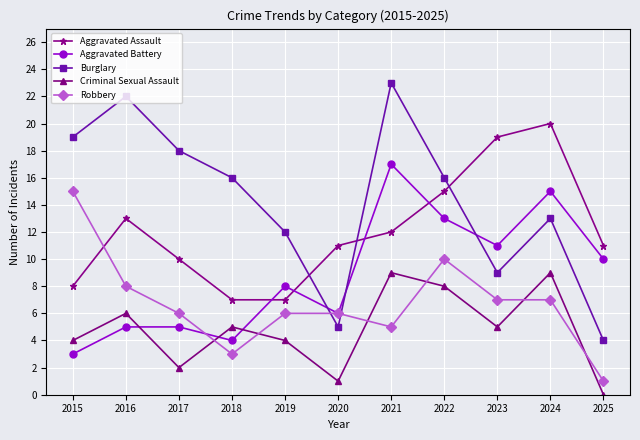

The value of Aggravated Assault at 2016 is 13. True or false?

True